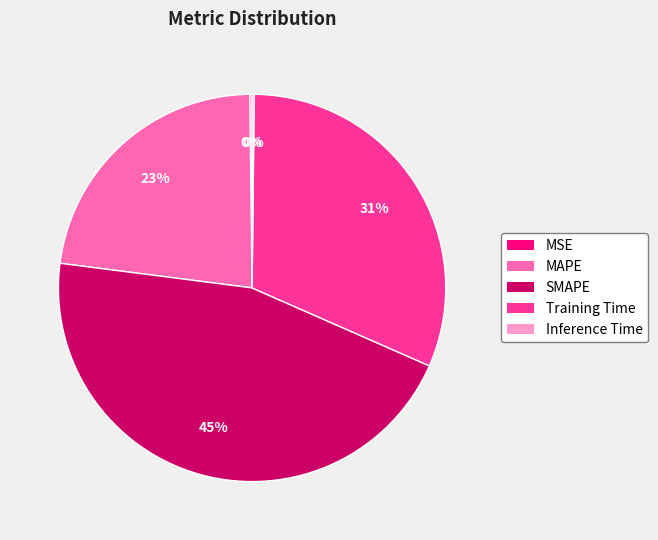

To the nearest percent, what is the difference between the SMAPE and Training Time slice percentages?

14%